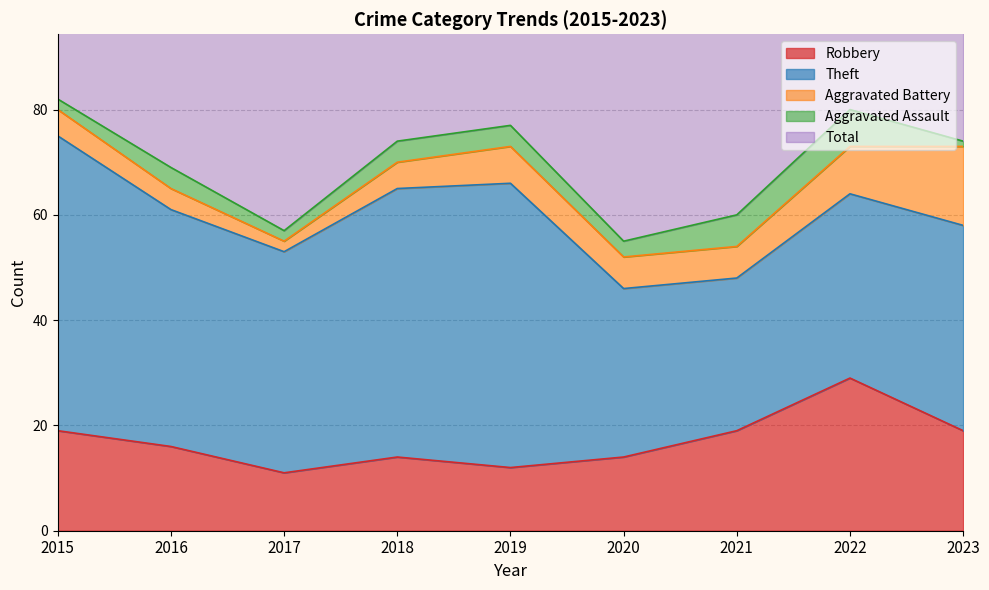

What is the total value across all series at 2019?

154